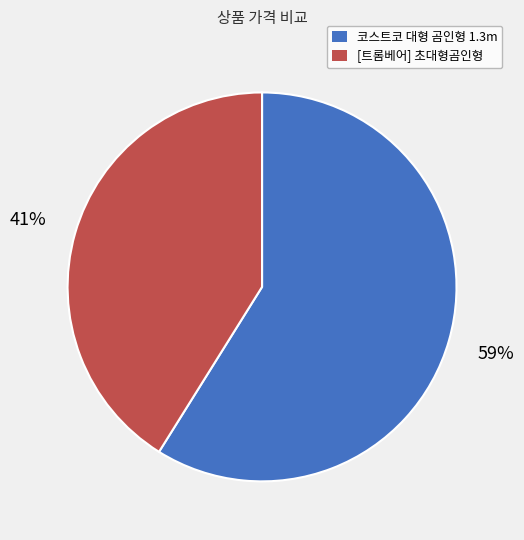

Which category has the biggest portion of the pie?

코스트코 대형 곰인형 1.3m